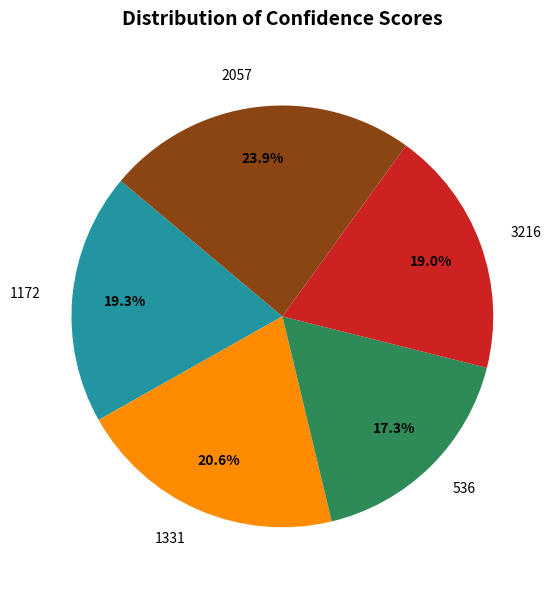

What is the smallest slice in the pie chart?

536